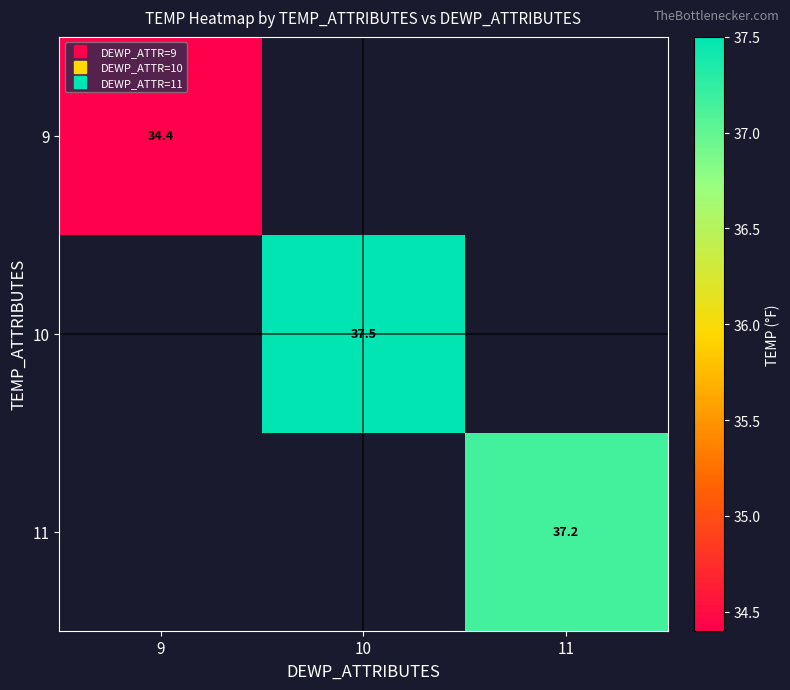

Which label corresponds to the largest value in the chart?

10